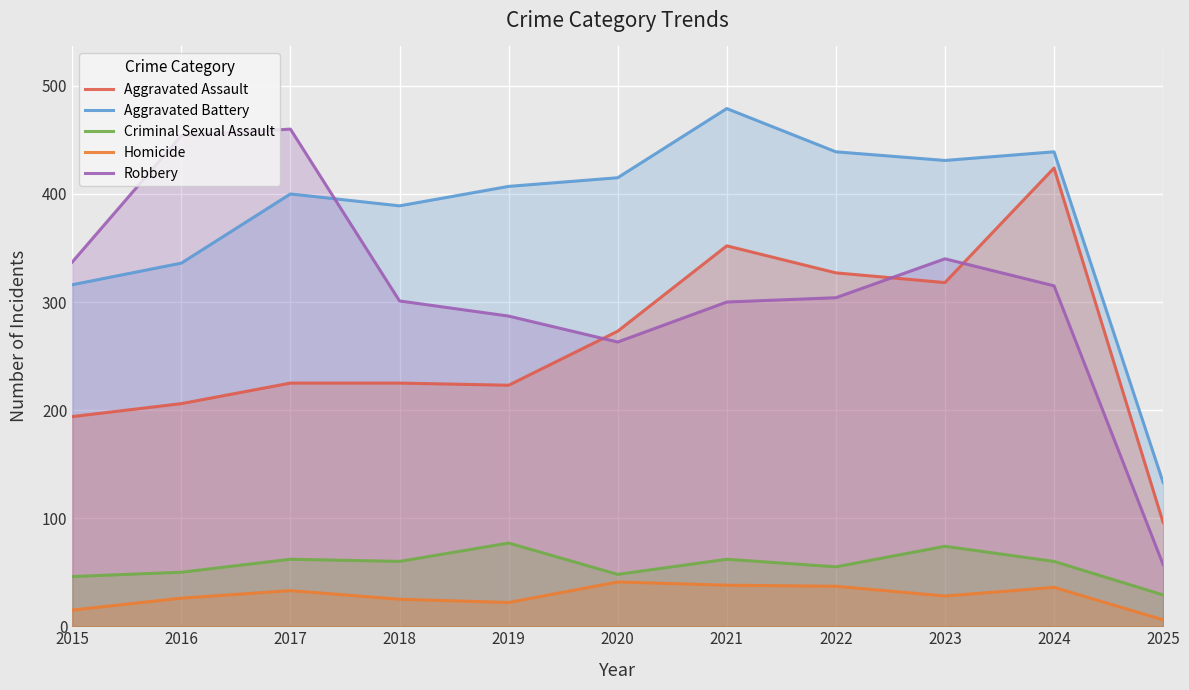

What is the sum of the Robbery values at 2024 and 2025?

372